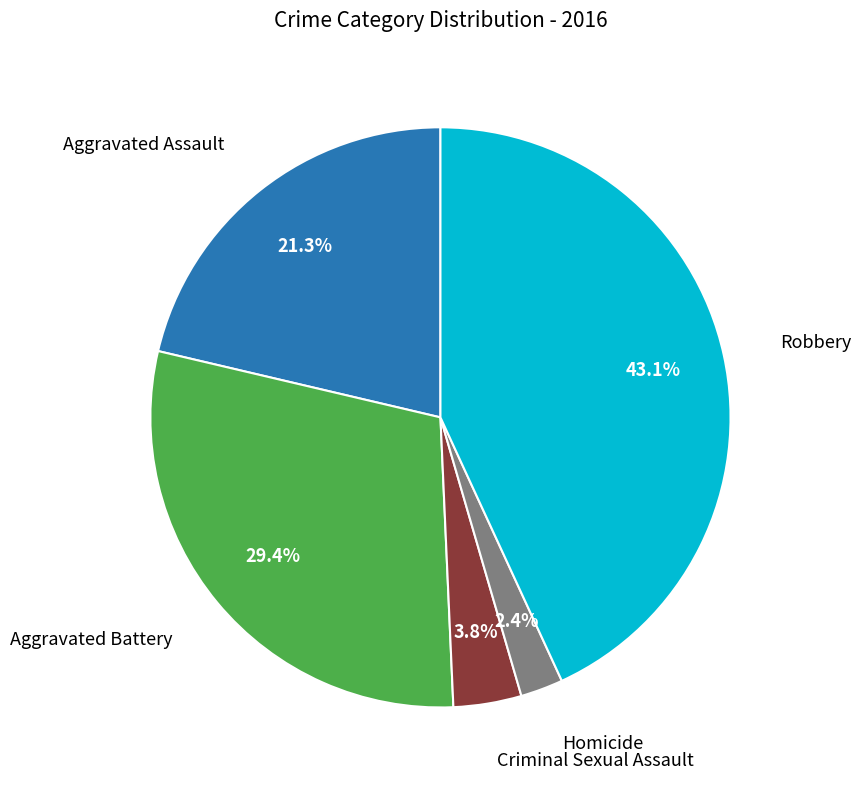

Does any single category account for the majority?

No